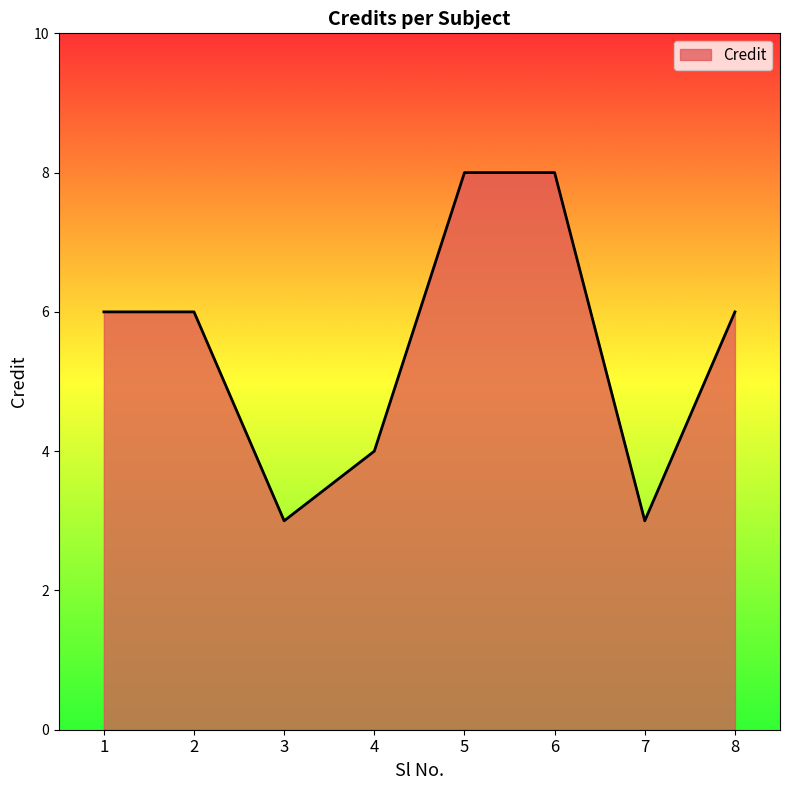

What value does the data have at 7?

3